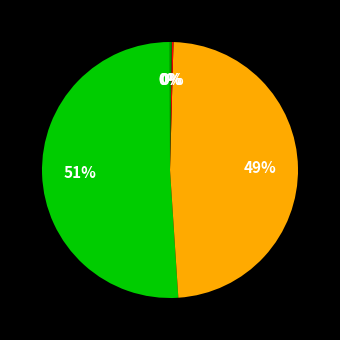

To the nearest percent, what is the difference between the largest and smallest slice percentages?

51%